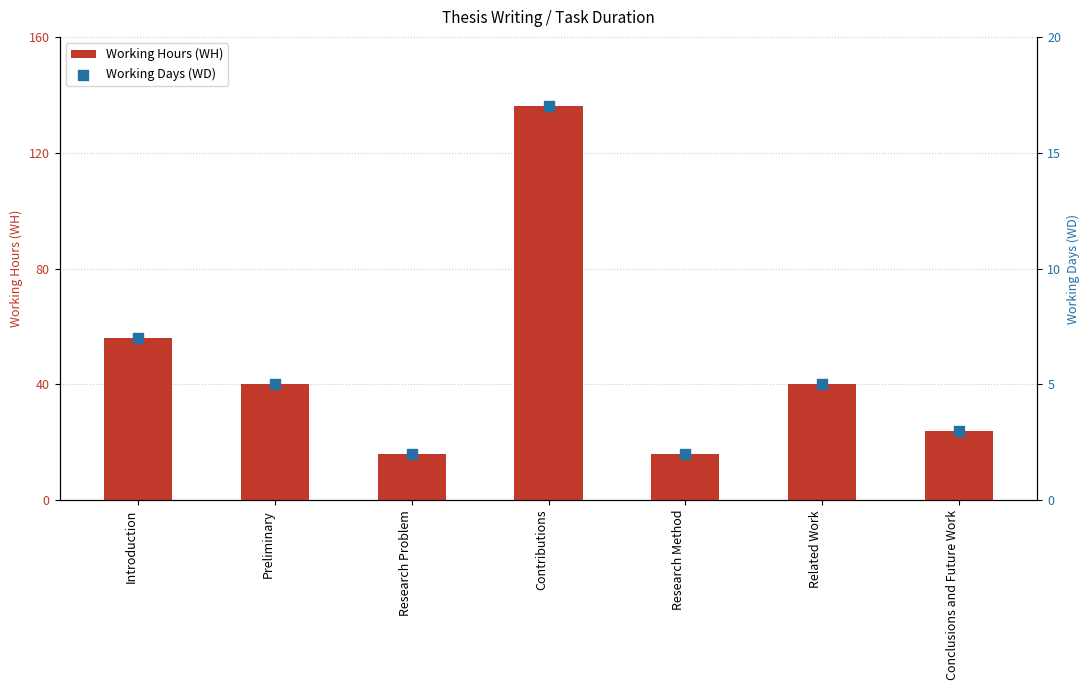

Which series has the largest total across all categories?

Working Hours (WH)